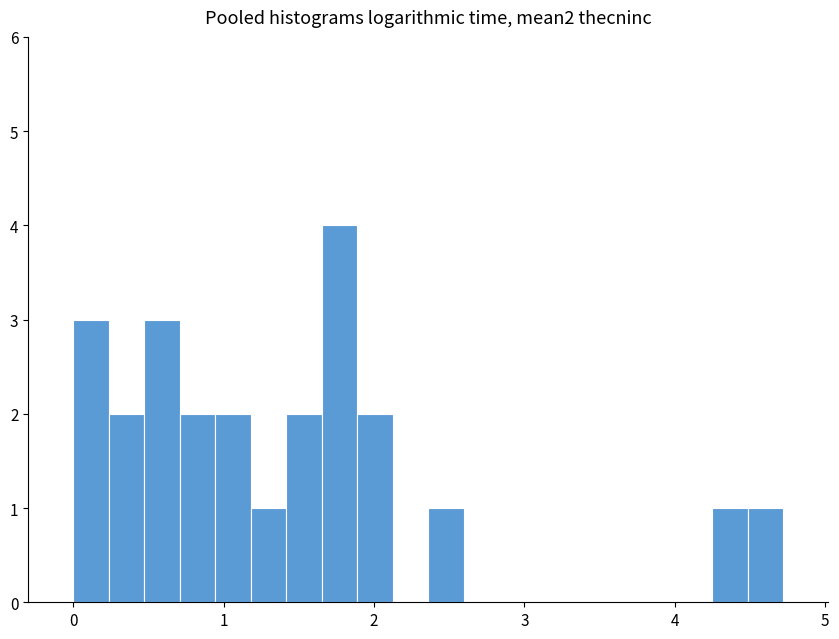

Around what value on the x-axis is the tallest bar? Give the approximate position of its centre, as read against the axis.

1.8